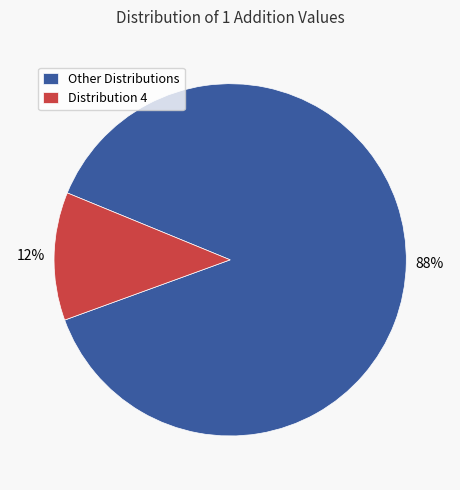

Which category has the biggest portion of the pie?

Other Distributions